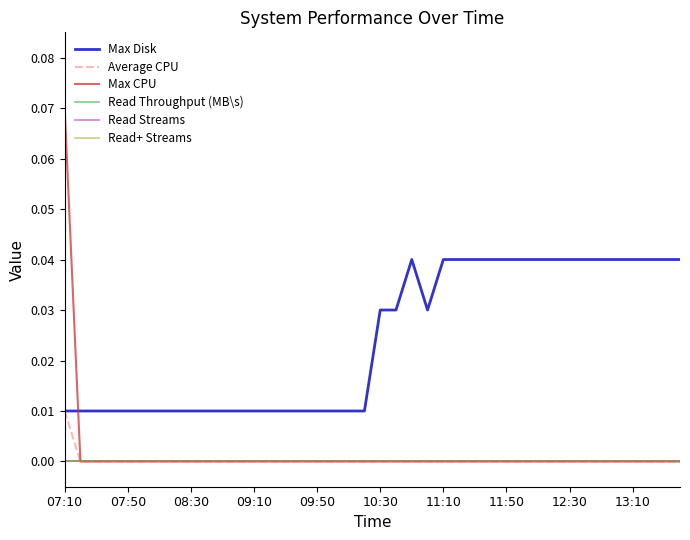

Is this an area chart (filled region under the line)?

No